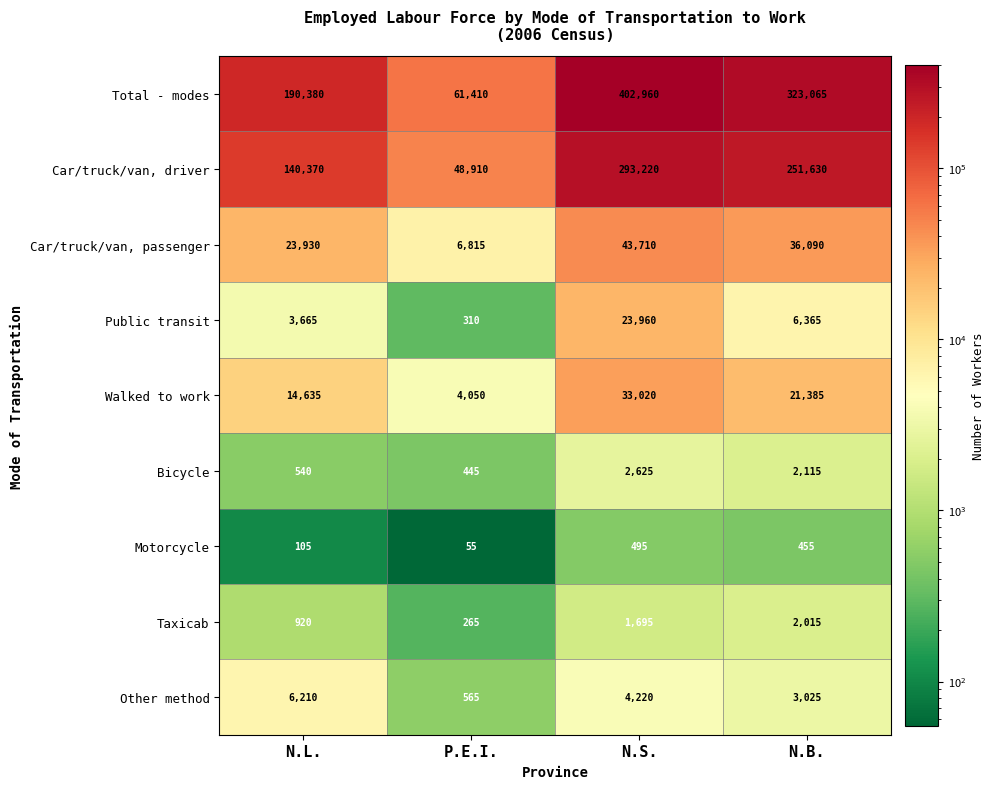

What is the total value across all series at N.L.?

380755